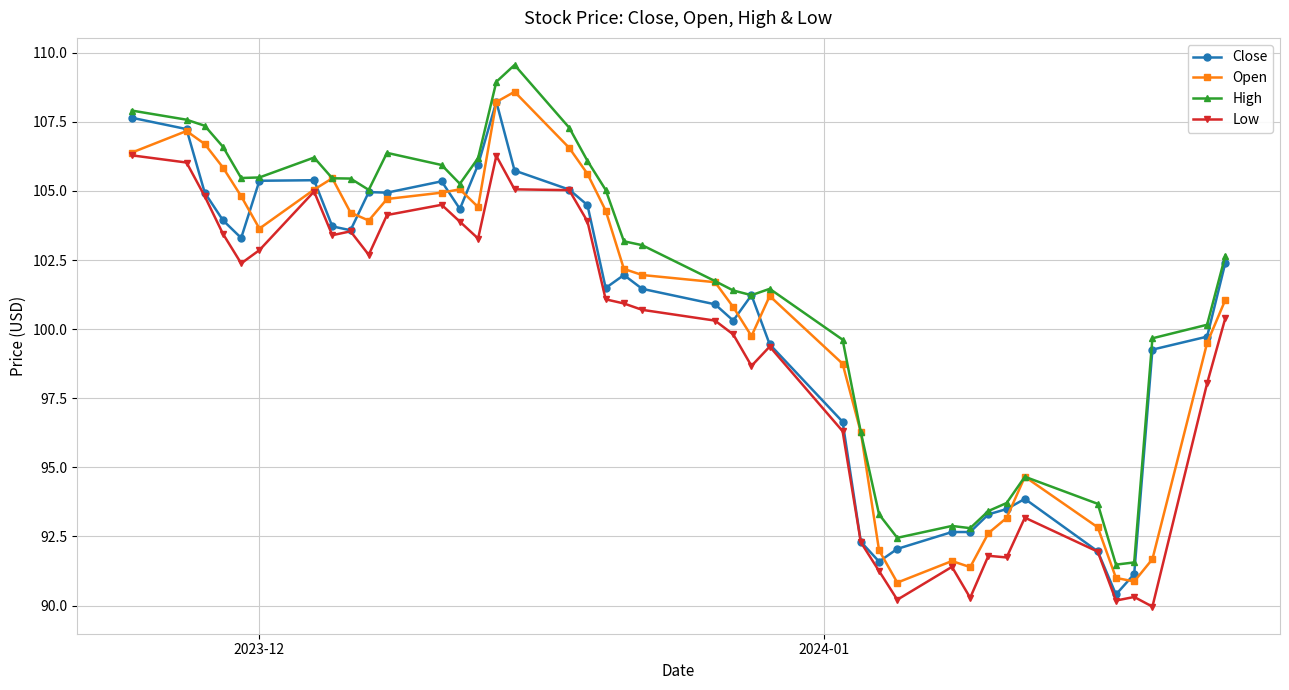

True or false: Low has more than 2 points higher than both neighbors.

True